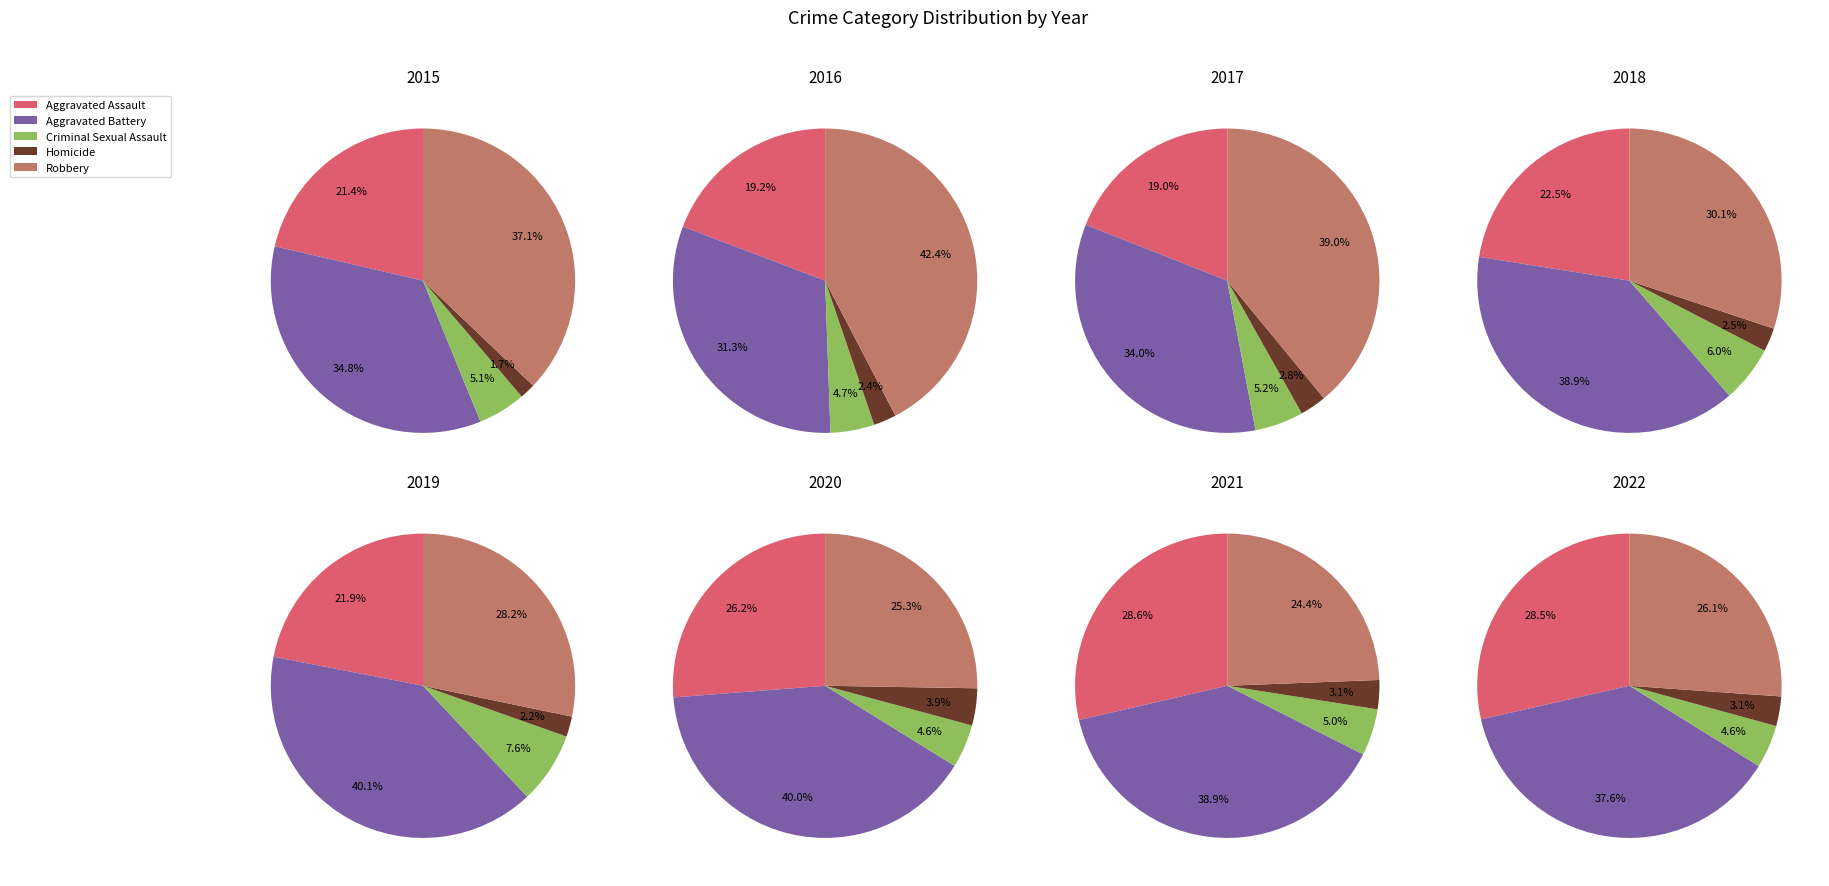

Does 0 account for over 50% of the chart?

No